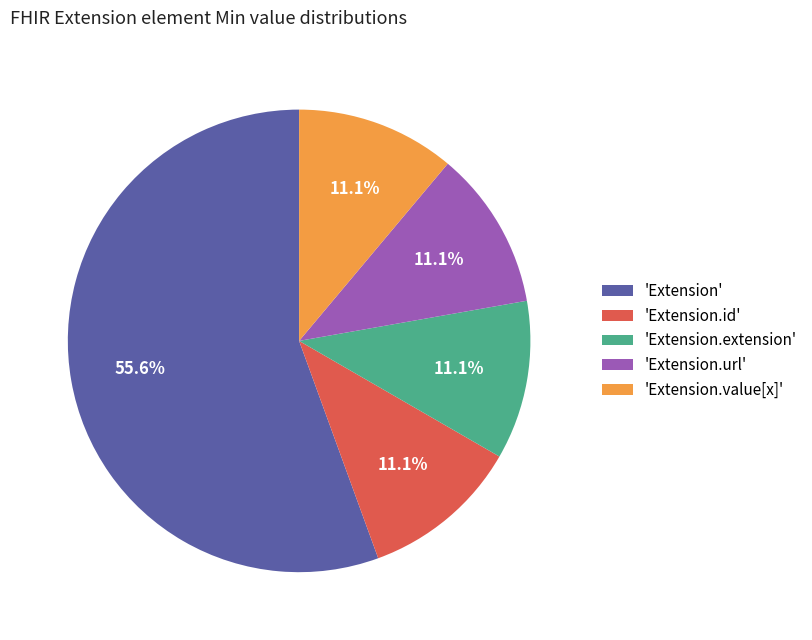

To the nearest percent, what is the average slice percentage?

20%